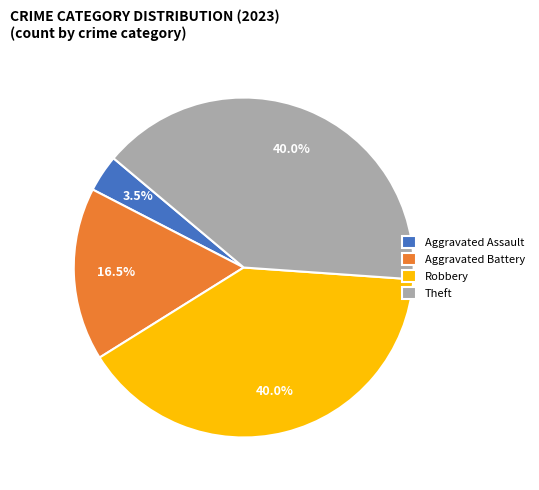

What is the smallest slice in the pie chart?

Aggravated Assault